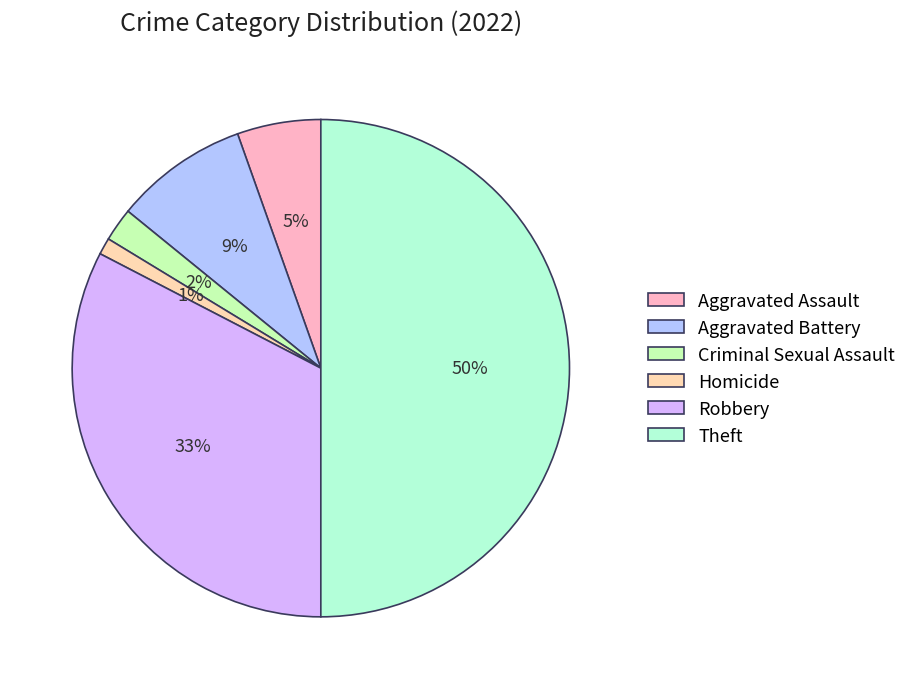

Do Homicide and Aggravated Assault together represent more than half of the pie?

No